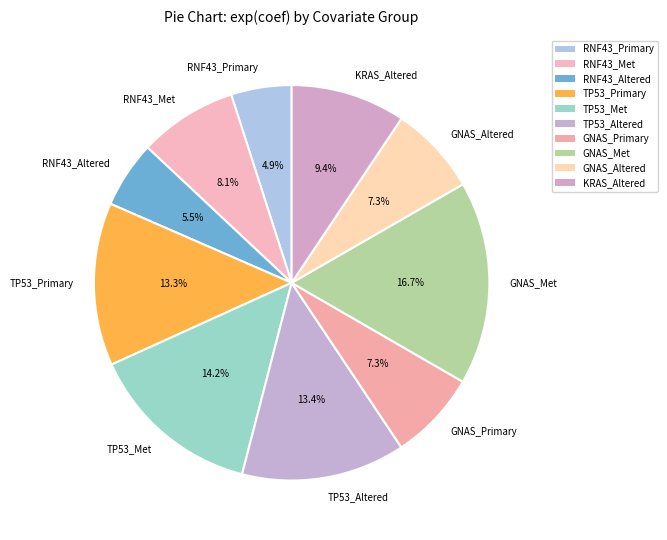

How many slices are in this pie chart?

10